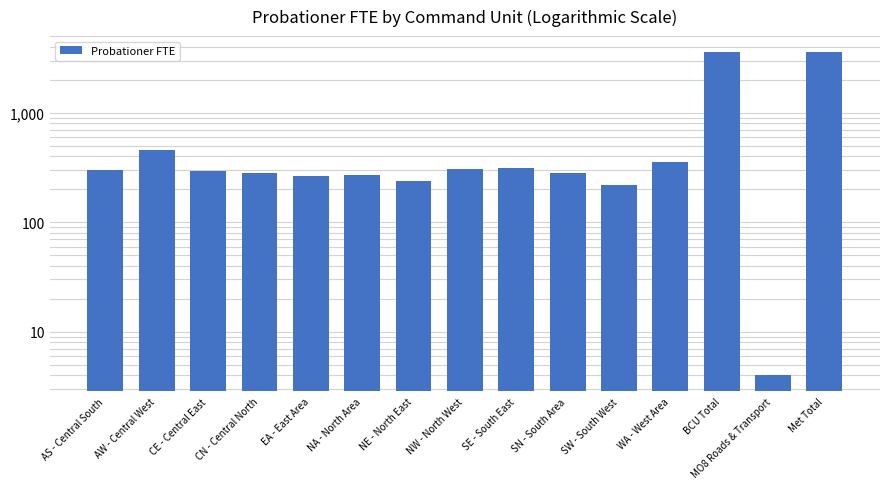

At which label is the value closest to 1790?

AW - Central West